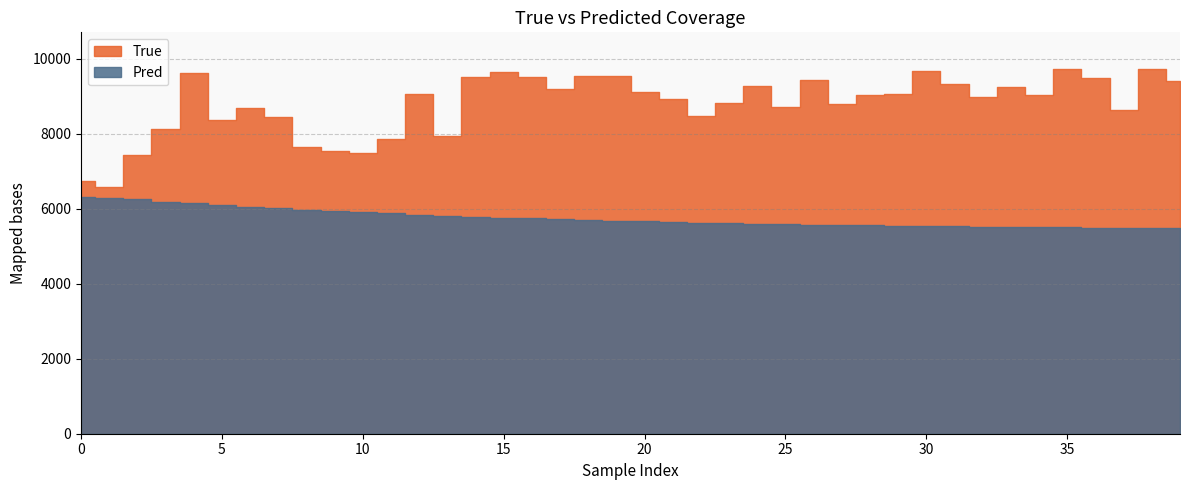

At how many categories does at least one series exceed 9406?

12